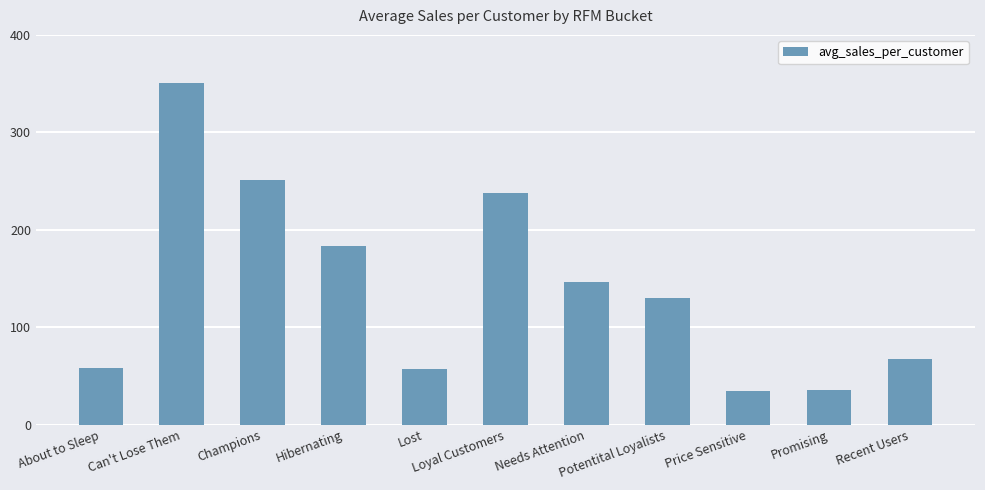

How many values are below 130?

5